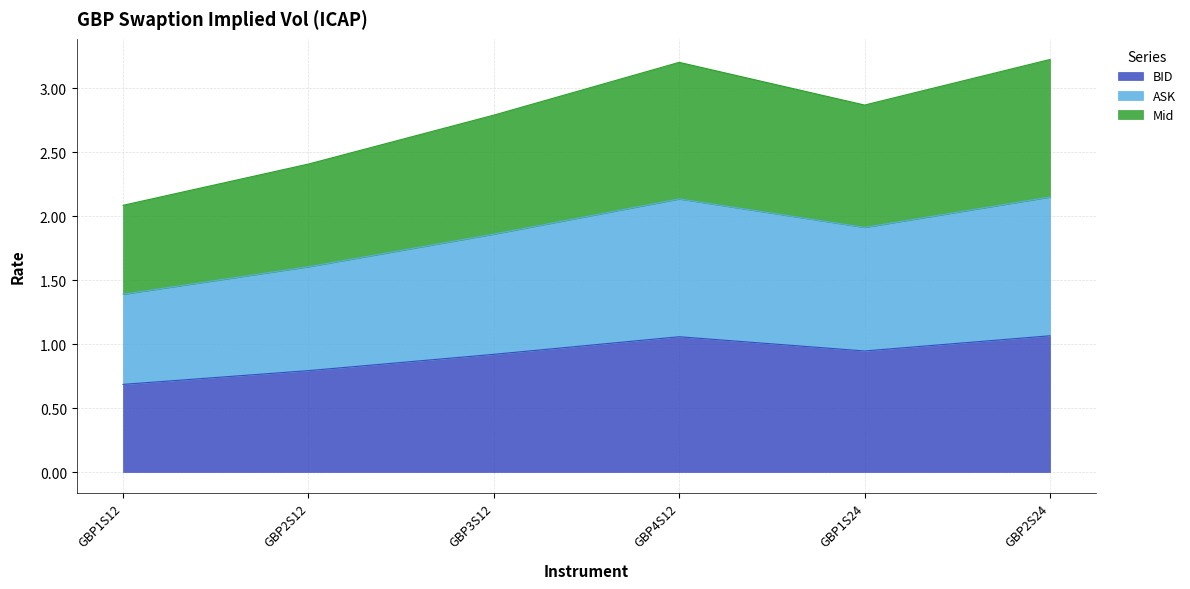

Which series changed the most between GBP1S12 and GBP2S24?

Mid